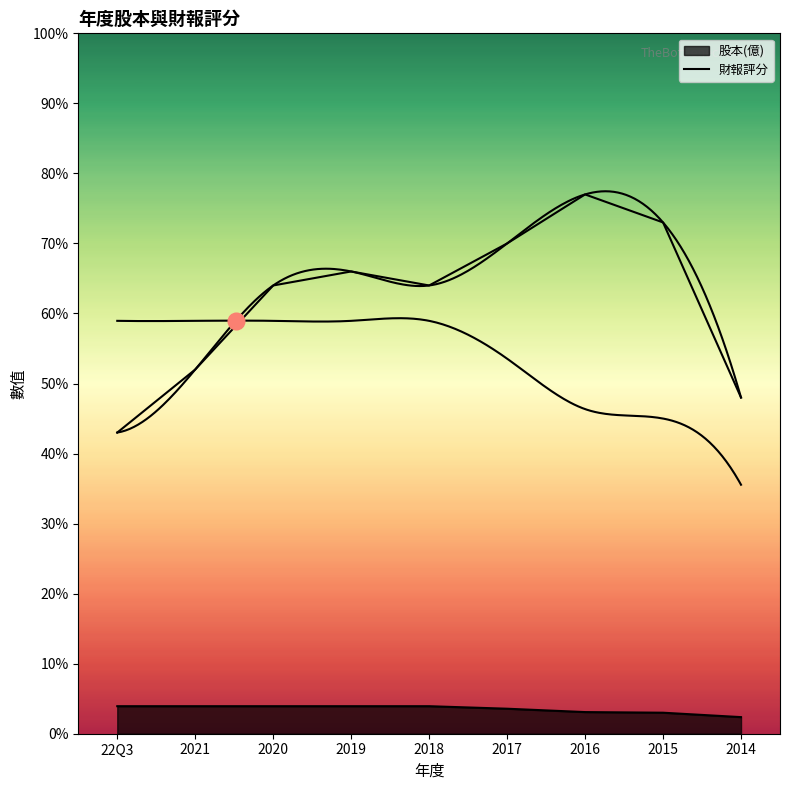

At which label does the data first exceed 64?

2019